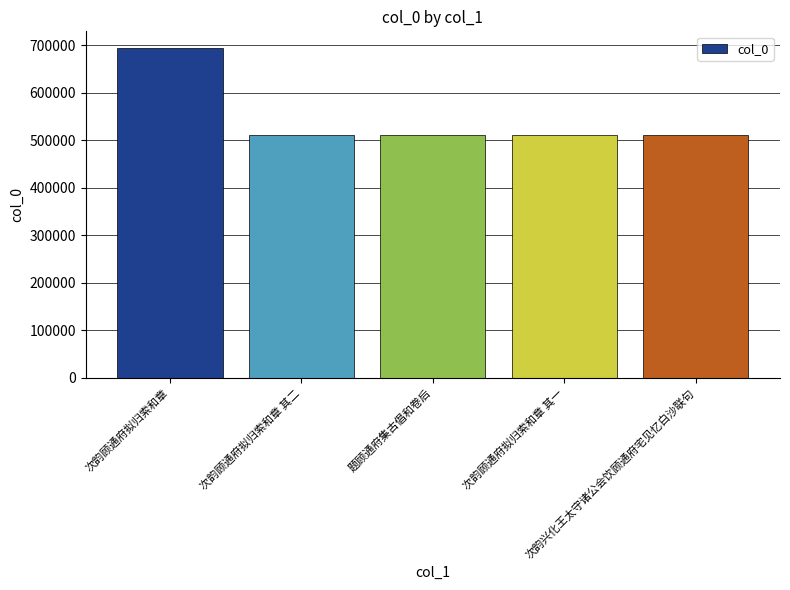

What is the label of the 5th bar from the right?

次韵顾通府拟归索和章